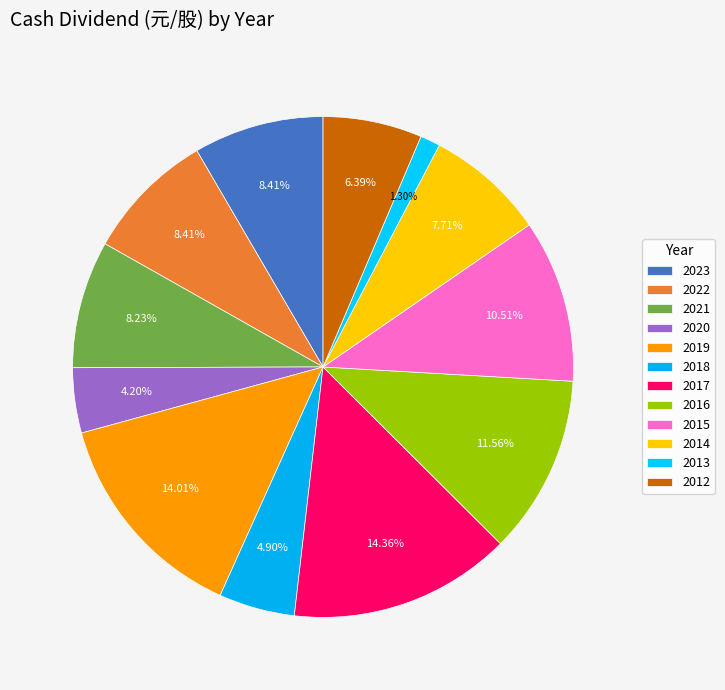

What is the change in value from 2022 to 2019?

+1.6